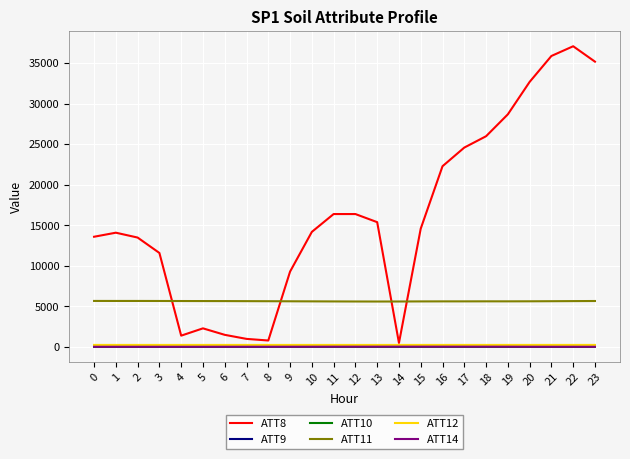

What is the sum of all ATT12 values?

6074.3